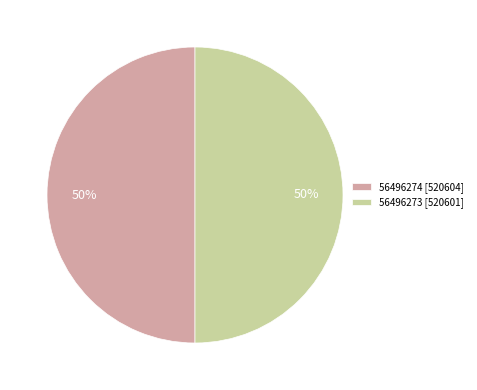

True or false: 56496274 accounts for 42% of the total.

False